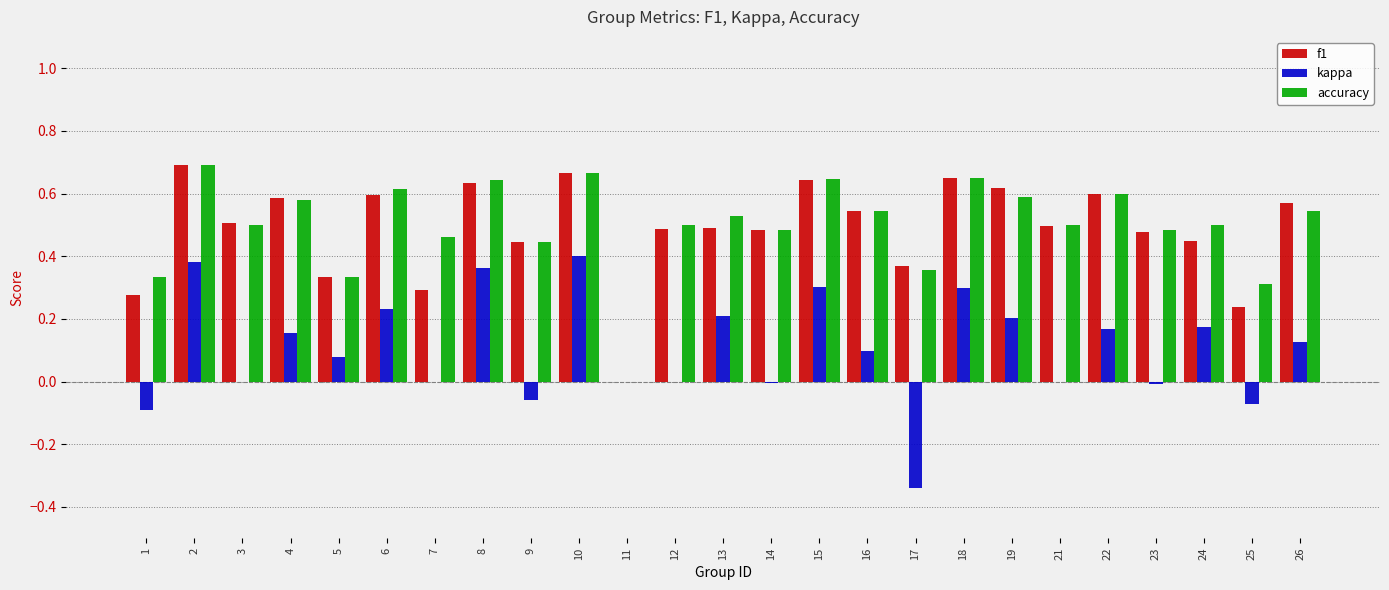

Where is f1 nearest to the value 0?

11